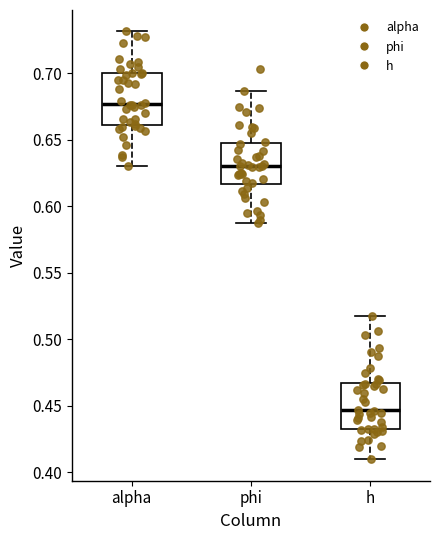

Reading left to right, read every box against the y-axis: the position of its median line, the range the box covers, and the ends of its whiskers. The values are not printed on the chart, so give them approximately, as read against the axis.

alpha: median 0.675, box 0.660 to 0.700, whiskers 0.630 to 0.730
phi: median 0.630, box 0.615 to 0.645, whiskers 0.585 to 0.685
h: median 0.445, box 0.430 to 0.465, whiskers 0.410 to 0.520